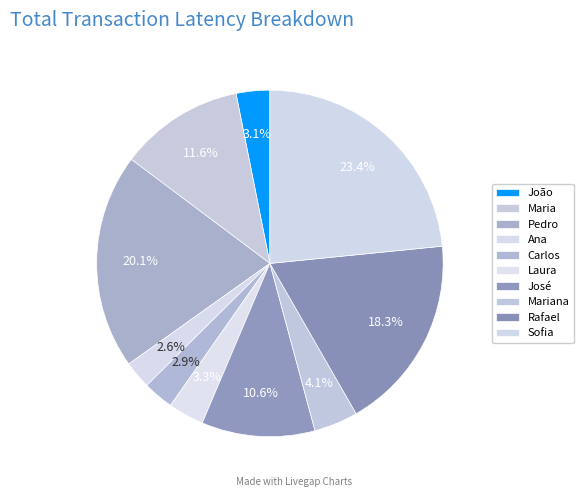

Does João account for over 50% of the chart?

No